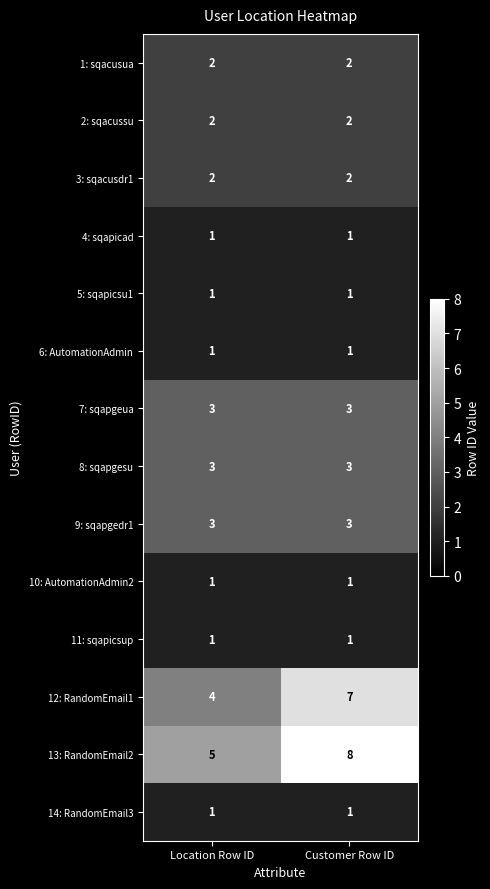

Reading right to left, list all the values displayed in this chart.

1: sqacusua: Customer Row ID=2	Location Row ID=2
2: sqacussu: Customer Row ID=2	Location Row ID=2
3: sqacusdr1: Customer Row ID=2	Location Row ID=2
4: sqapicad: Customer Row ID=1	Location Row ID=1
5: sqapicsu1: Customer Row ID=1	Location Row ID=1
6: AutomationAdmin: Customer Row ID=1	Location Row ID=1
7: sqapgeua: Customer Row ID=3	Location Row ID=3
8: sqapgesu: Customer Row ID=3	Location Row ID=3
9: sqapgedr1: Customer Row ID=3	Location Row ID=3
10: AutomationAdmin2: Customer Row ID=1	Location Row ID=1
11: sqapicsup: Customer Row ID=1	Location Row ID=1
12: RandomEmail1: Customer Row ID=7	Location Row ID=4
13: RandomEmail2: Customer Row ID=8	Location Row ID=5
14: RandomEmail3: Customer Row ID=1	Location Row ID=1